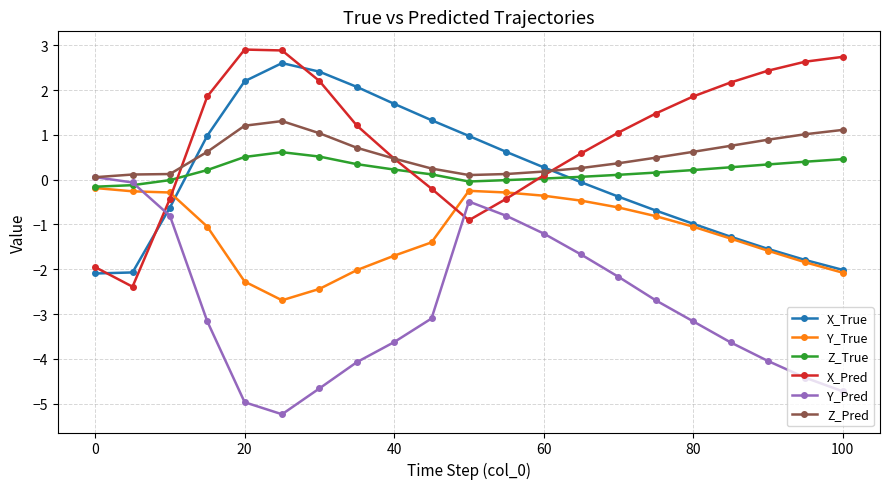

How many values in the X_True series exceed 0?

10